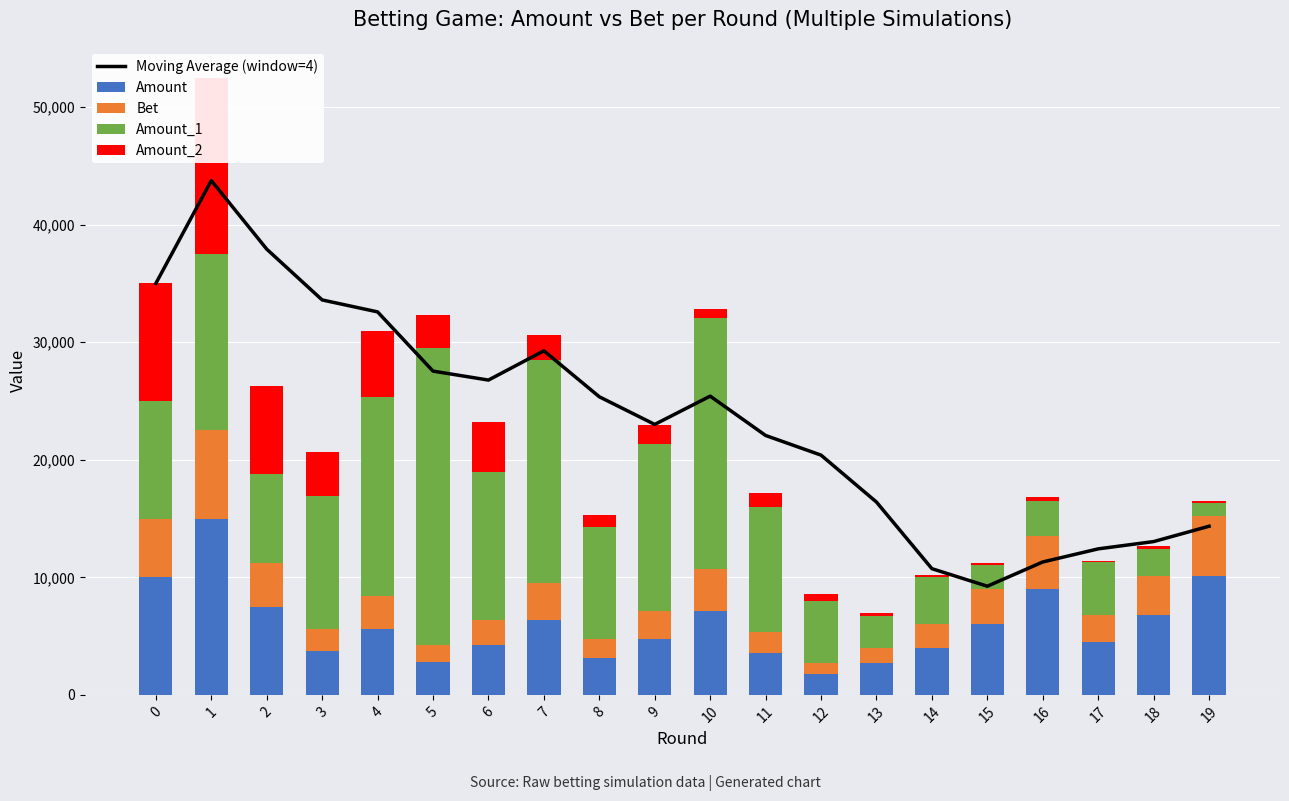

What is the difference between the highest and lowest values at 11?

20879.5